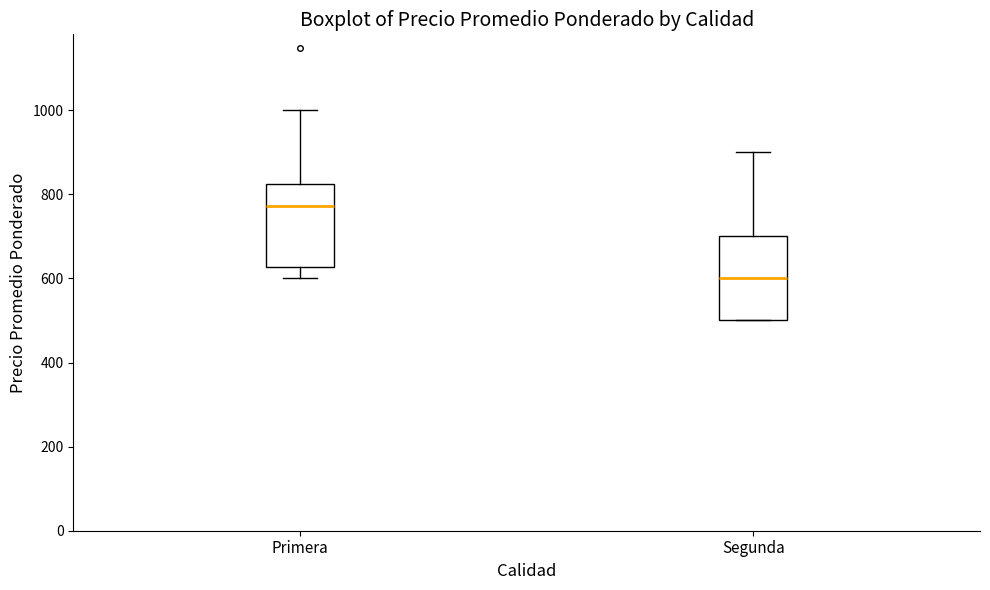

Reading left to right, read every box against the y-axis: the position of its median line, the range the box covers, and the ends of its whiskers. The values are not printed on the chart, so give them approximately, as read against the axis.

Primera: median 780, box 620 to 820, whiskers 600 to 1000
Segunda: median 600, box 500 to 700, whiskers 500 to 900